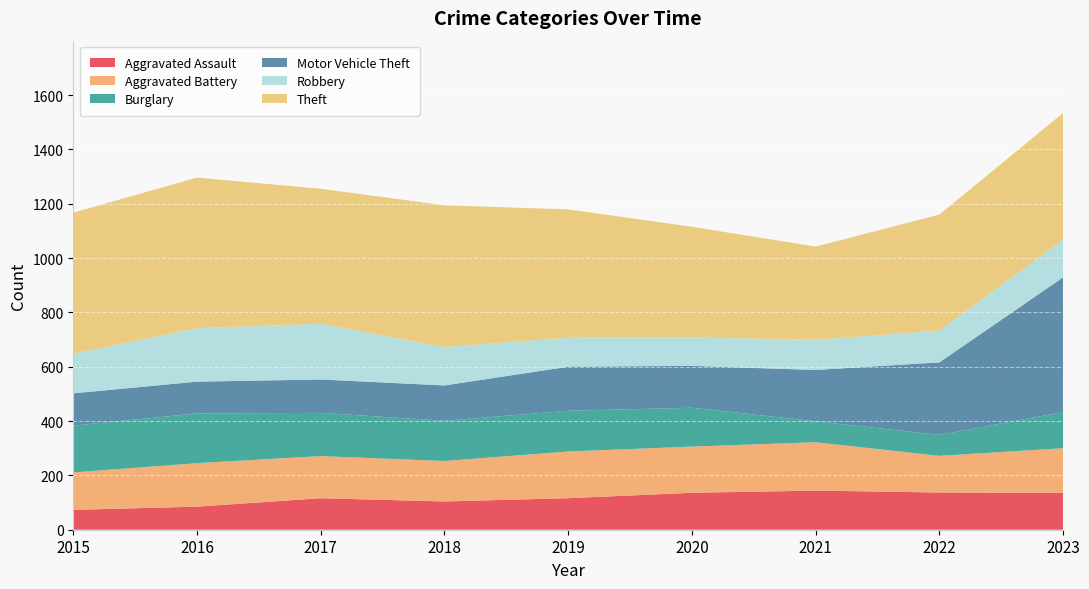

Reading left to right, extract all data points from this chart.

Aggravated Assault: 73	85	116	104	116	136	144	137	136
Aggravated Battery: 138	160	155	149	172	170	178	135	164
Burglary: 172	183	159	148	150	143	77	77	133
Motor Vehicle Theft: 119	117	123	130	162	154	189	267	496
Robbery: 146	197	205	141	107	105	111	117	138
Theft: 519	554	497	522	472	407	343	427	467